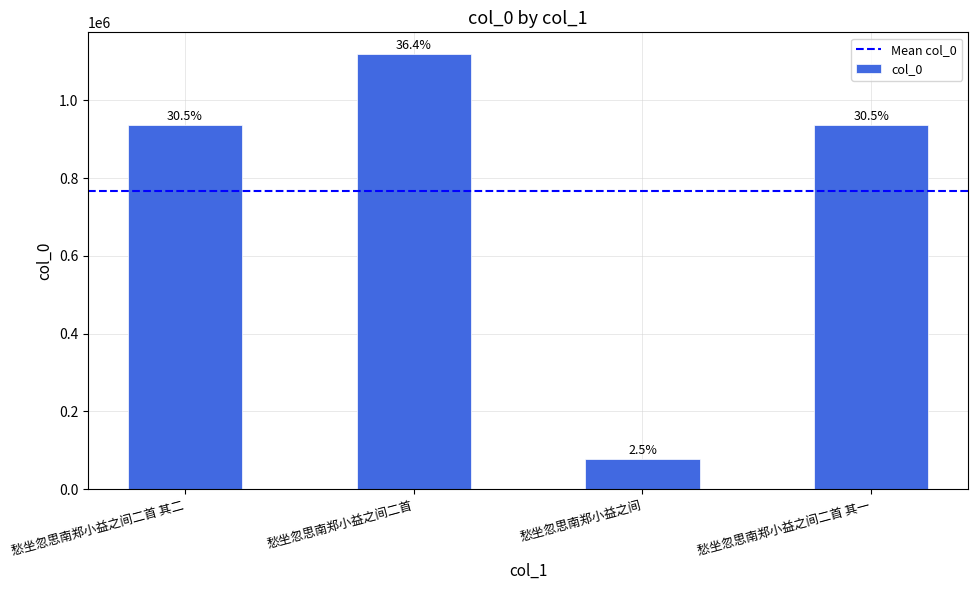

True or false: the data shows 493694 at 愁坐忽思南郑小益之间二首.

False